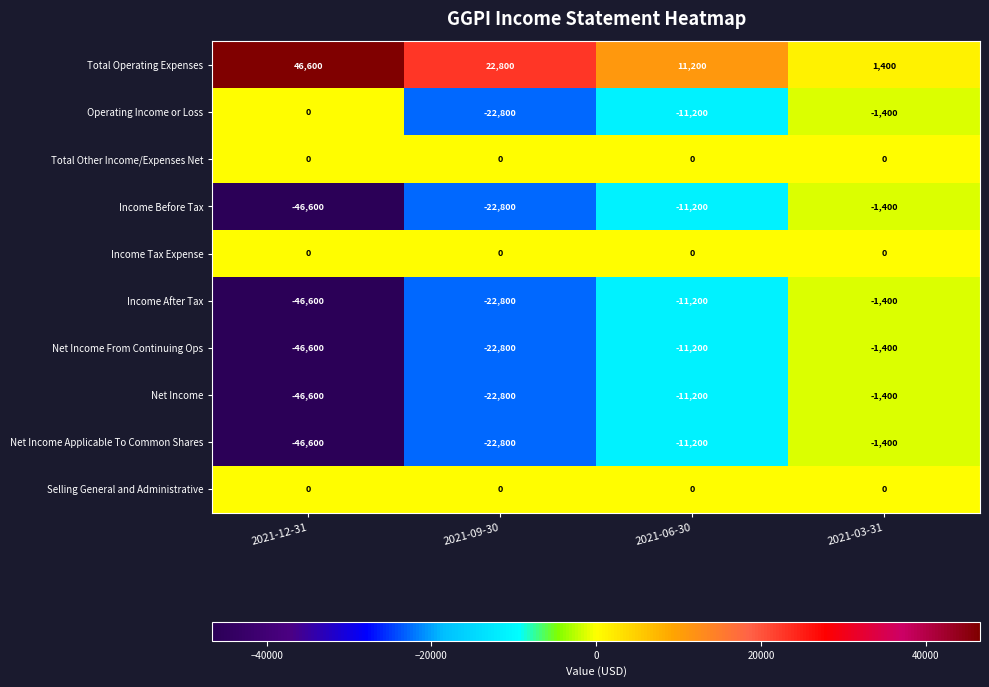

How many data points does each series have?

4